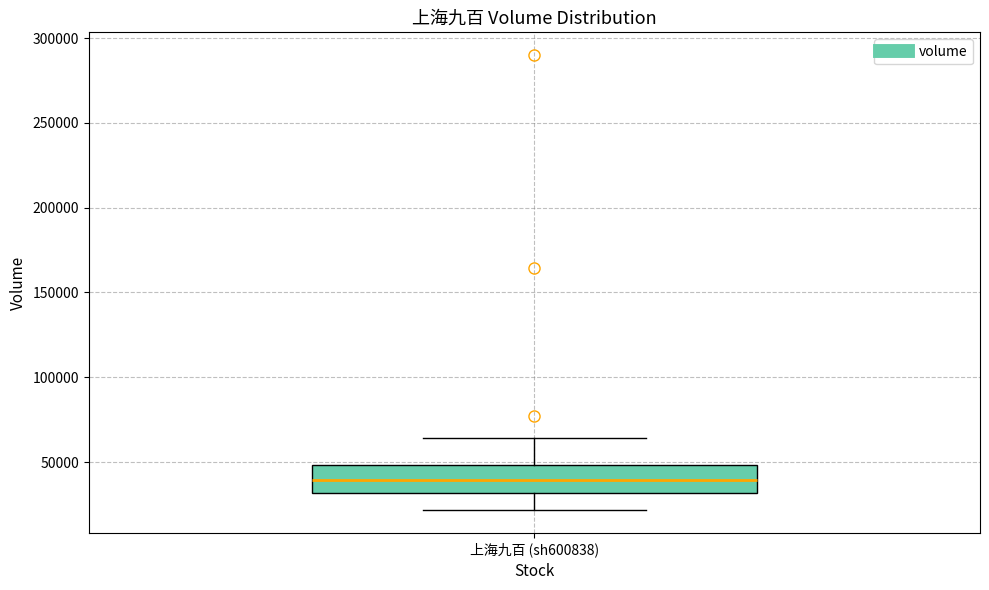

Where is the upper edge of the box for 上海九百 (sh600838) on the y-axis? The values are not printed on the chart, so give them approximately, as read against the axis.

50000